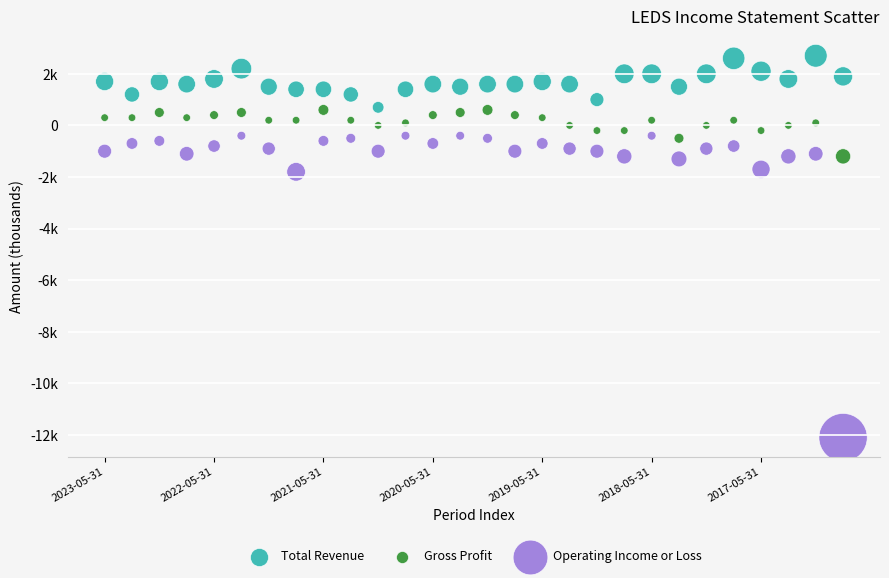

What are all the series names shown in the legend?

Total Revenue, Gross Profit, Operating Income or Loss